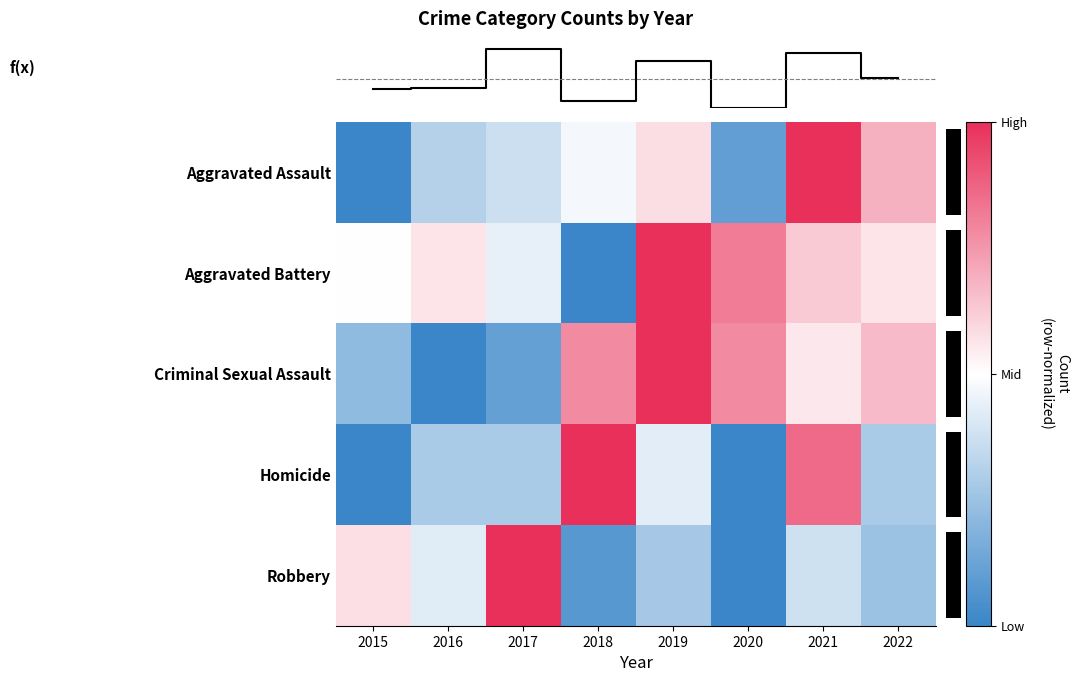

Rank the categories by f(x) value from highest to lowest.

2017, 2021, 2019, 2022, 2016, 2015, 2018, 2020